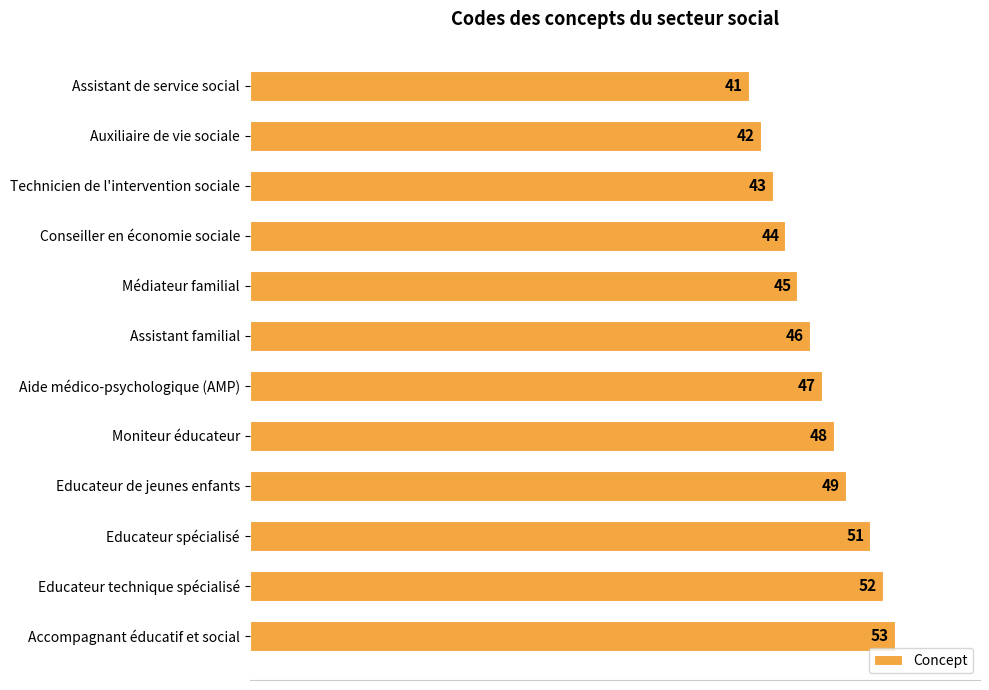

What is the sum of all values?

561